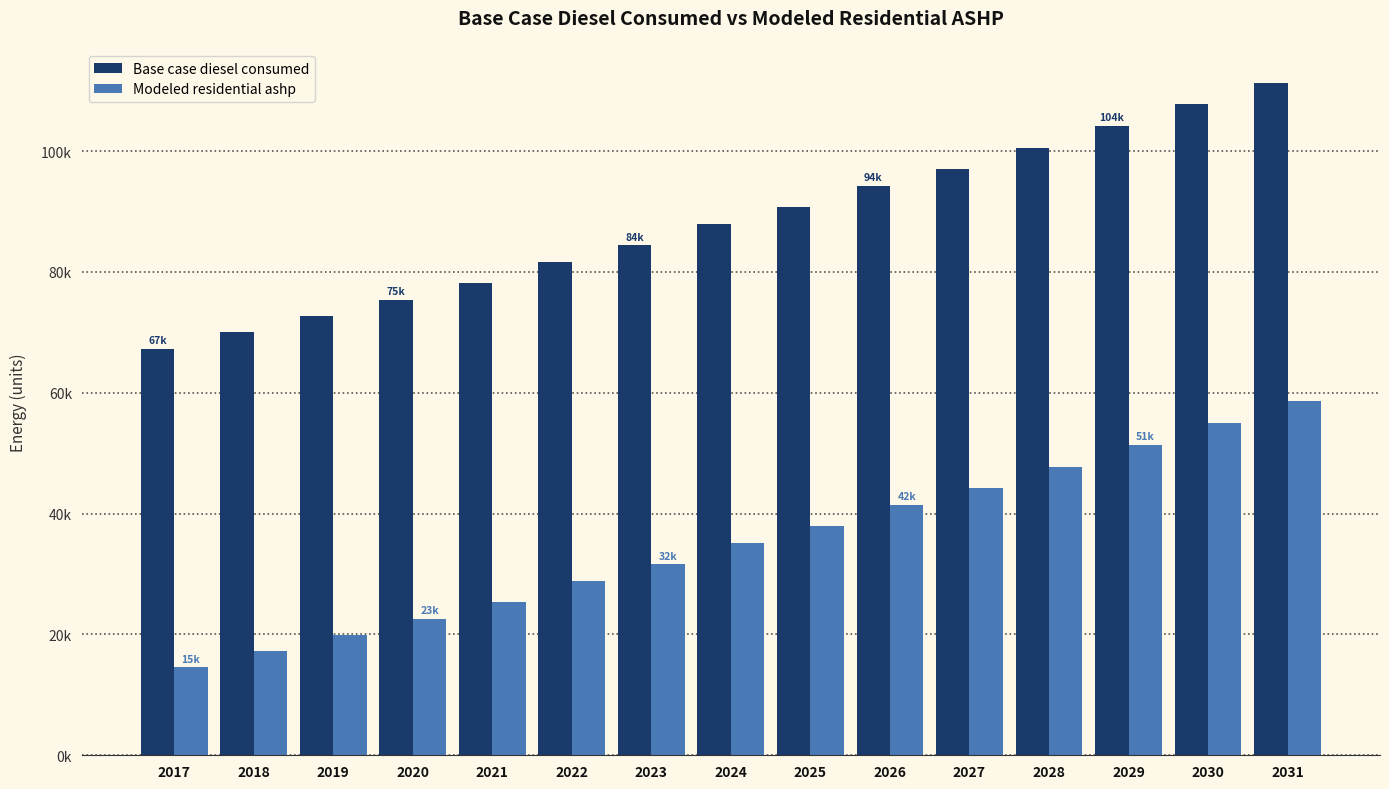

Reading left to right, list all the values displayed in this chart.

Base case diesel consumed: 67314.0	70009.0	72704.1	75399.1	78094.1	81687.5	84382.5	87975.8	90670.9	94264.2	96959.3	100552.6	104146.0	107739.3	111332.7
Modeled residential ashp: 14551.2	17246.2	19941.2	22636.2	25331.3	28924.6	31619.6	35213.0	37908.0	41501.4	44196.4	47789.8	51383.1	54976.5	58569.9